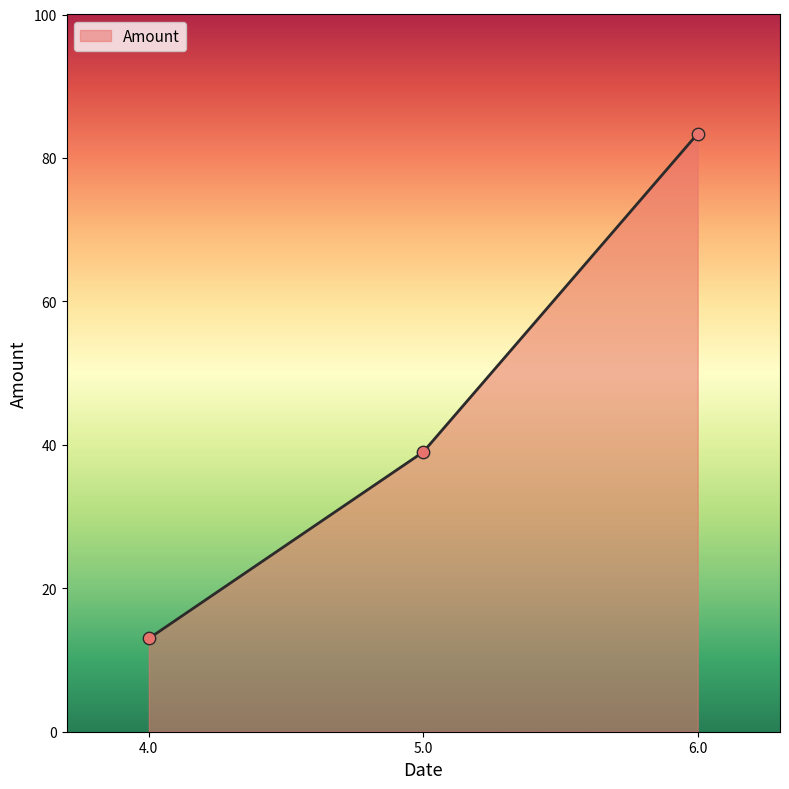

What is the ratio of the value at 4.0 to the value at 6.0?

0.2